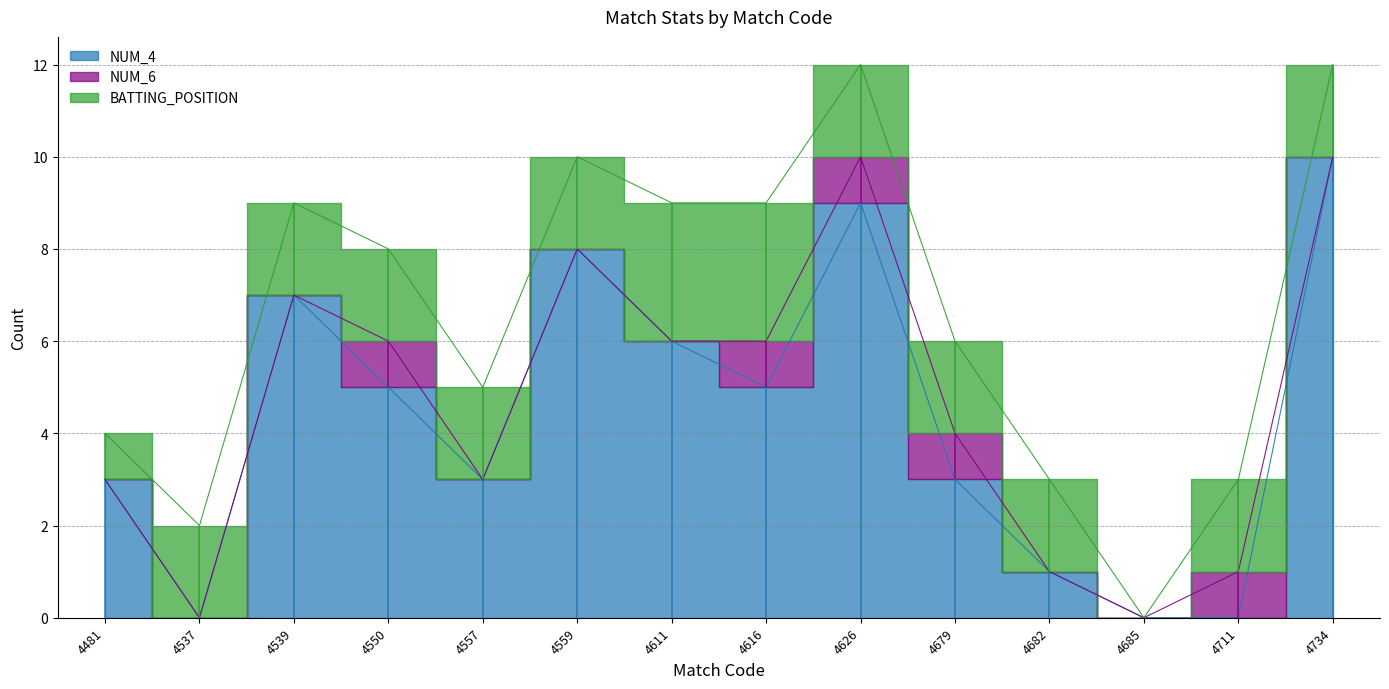

What is the approximate value of BATTING_POSITION at 4537?

2